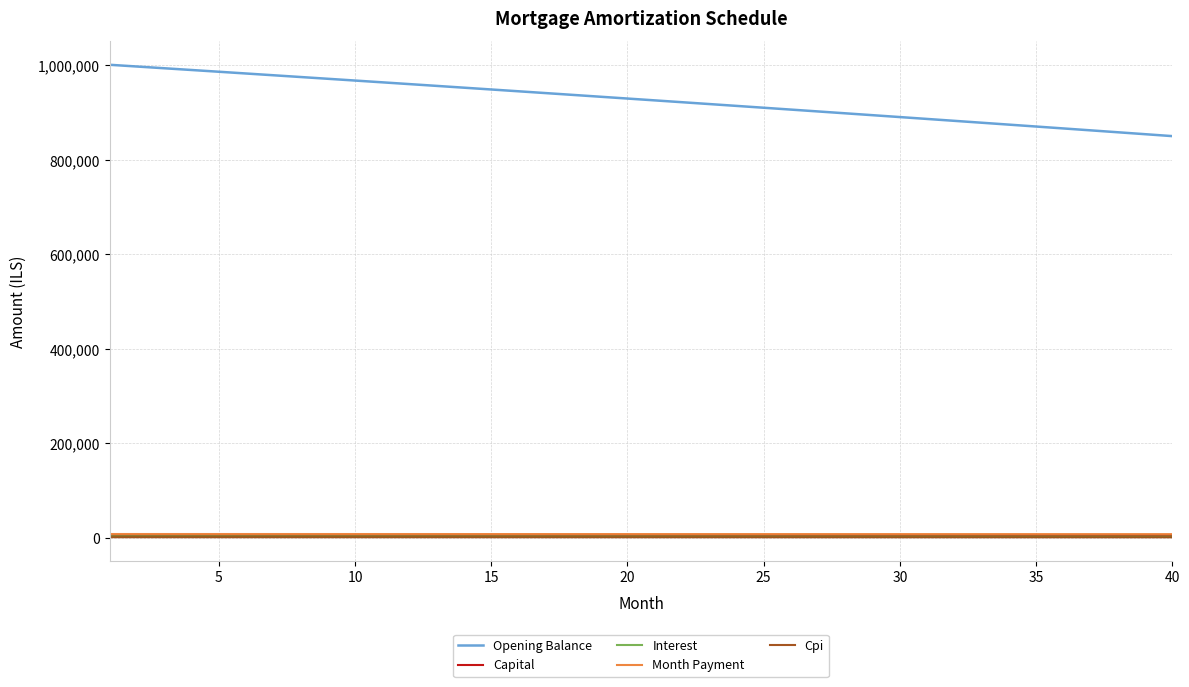

Which series has the widest spread of values?

Opening Balance